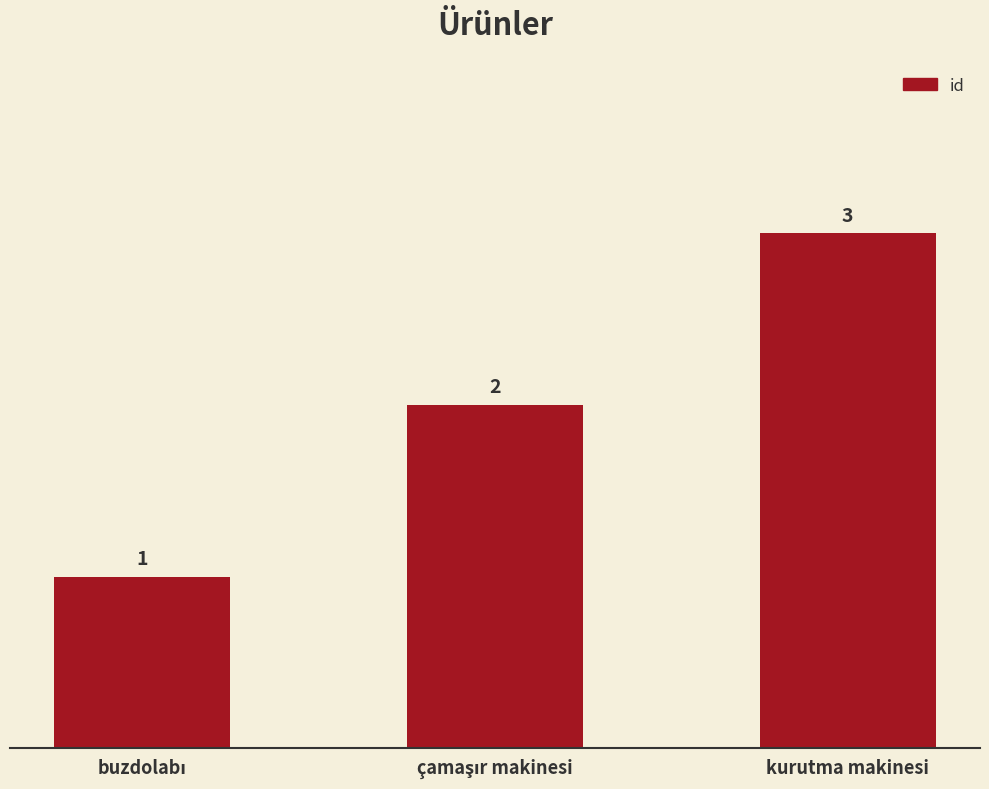

What is the value of the 1st bar from the left?

1